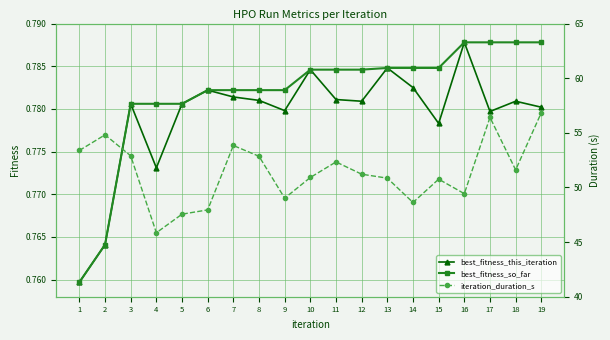

Is the value of best_fitness_so_far at 8 greater than the value of best_fitness_this_iteration at 4?

Yes